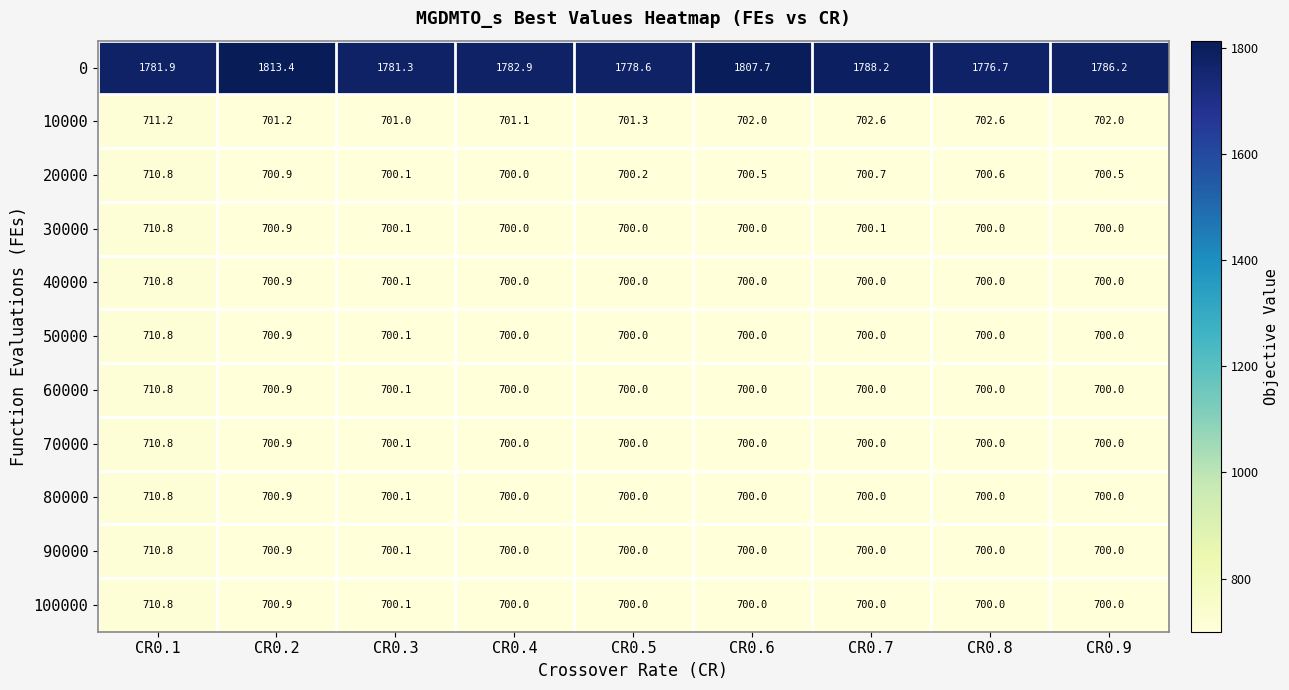

At how many categories does at least one series exceed 850?

9